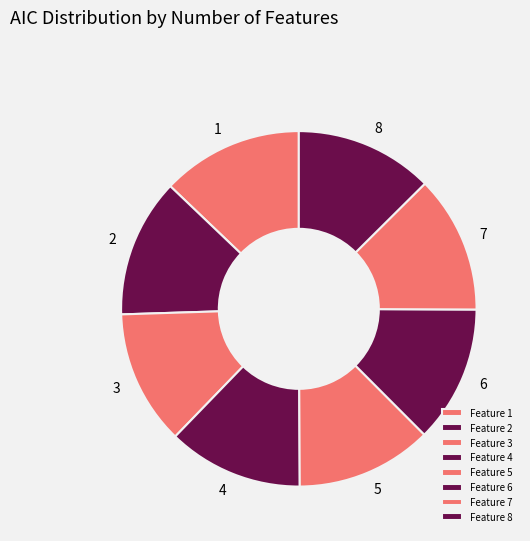

How many slices are in this pie chart?

8